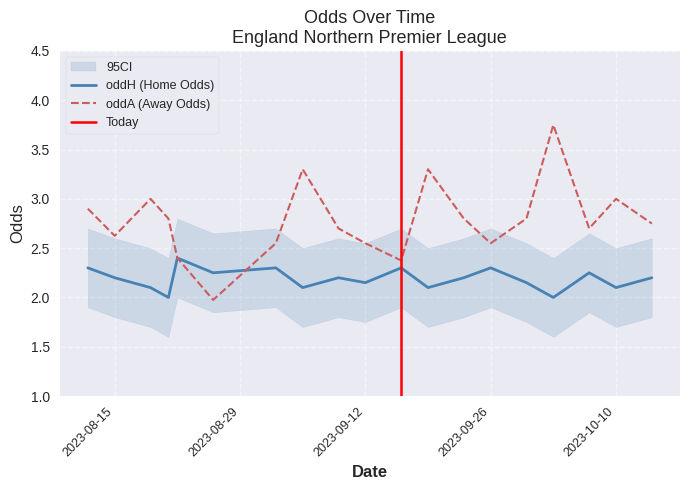

After their last crossing, which series has the higher values: oddA or oddH?

oddA